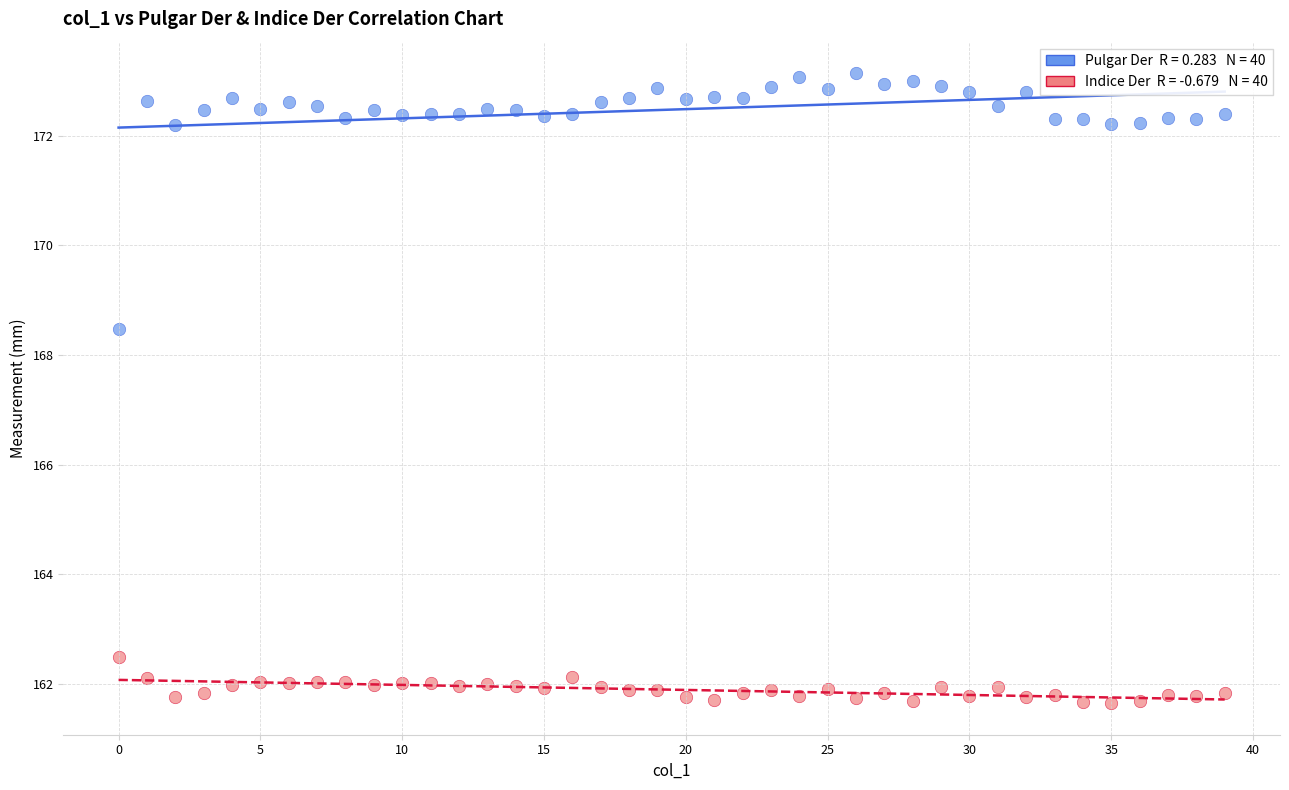

Across all series, what Y value is closest to 167?

168.5